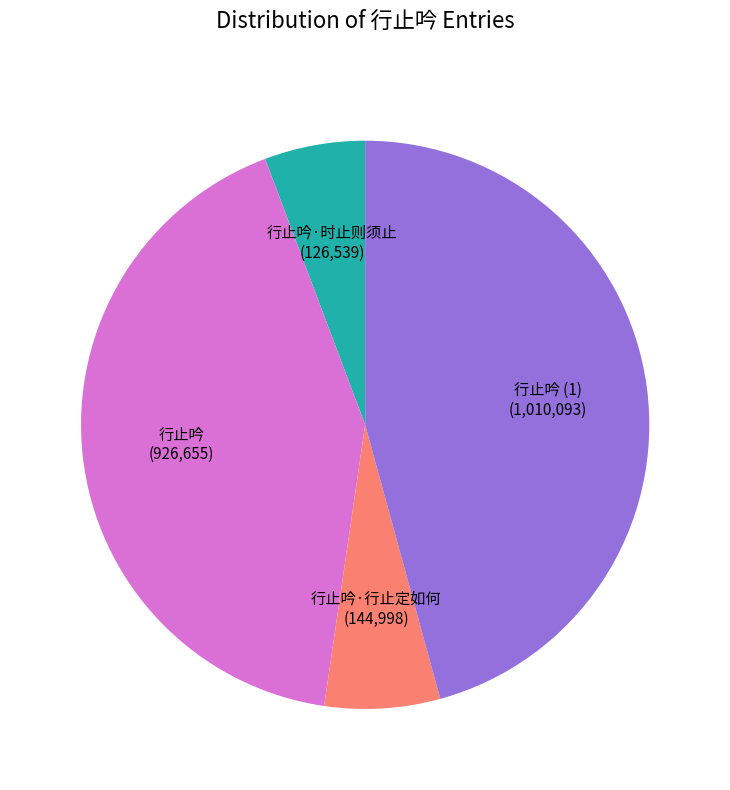

Is it true that 行止吟 is 31% of the pie?

False